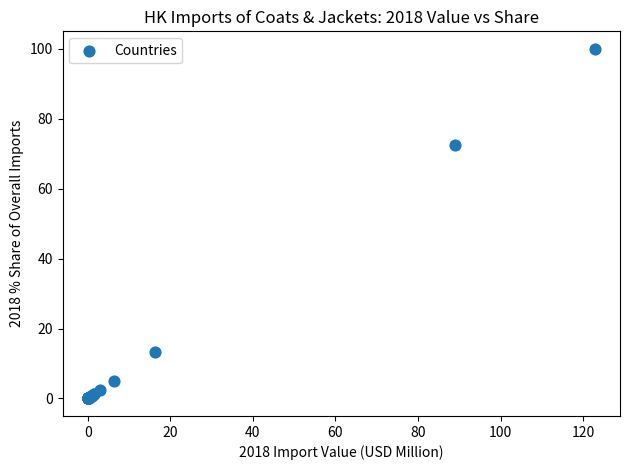

What Y value in the scatter plot is closest to 50?

72.5